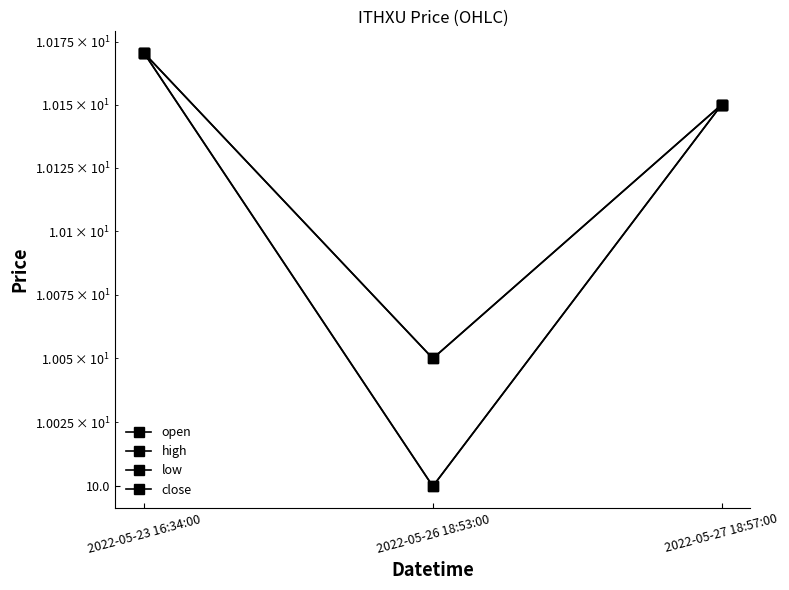

How many series are shown in this chart?

4